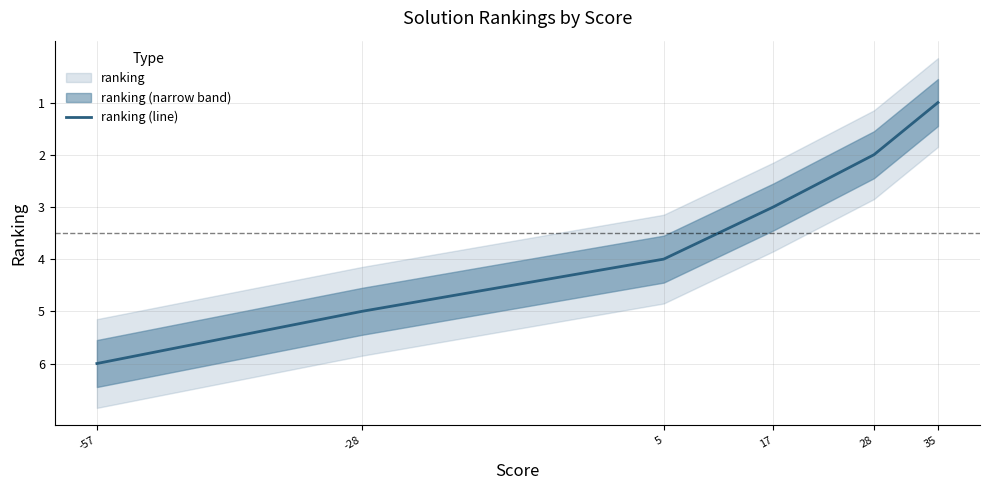

What is the difference between the maximum and minimum values?

5